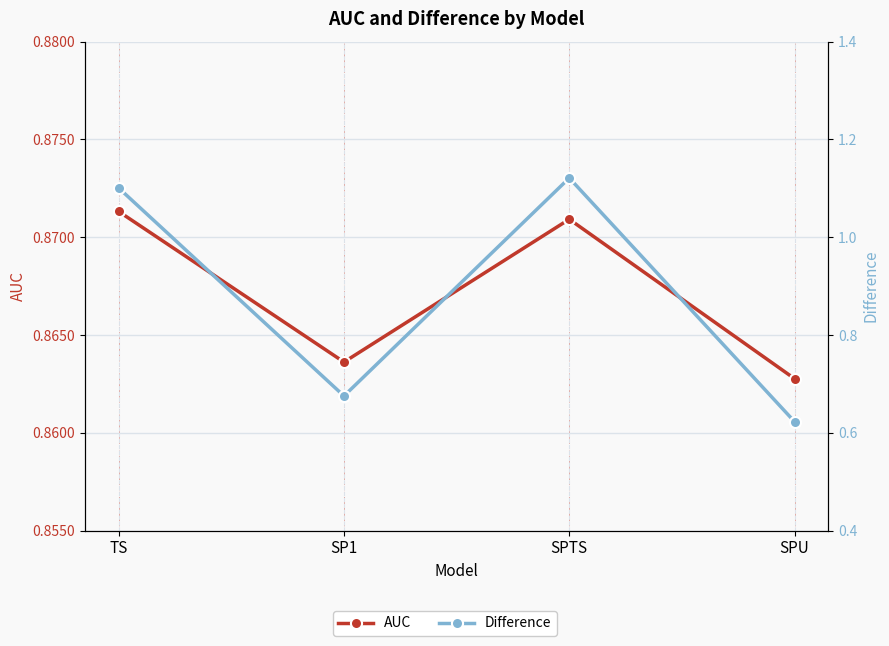

What are all the series names shown in the legend?

AUC, Difference